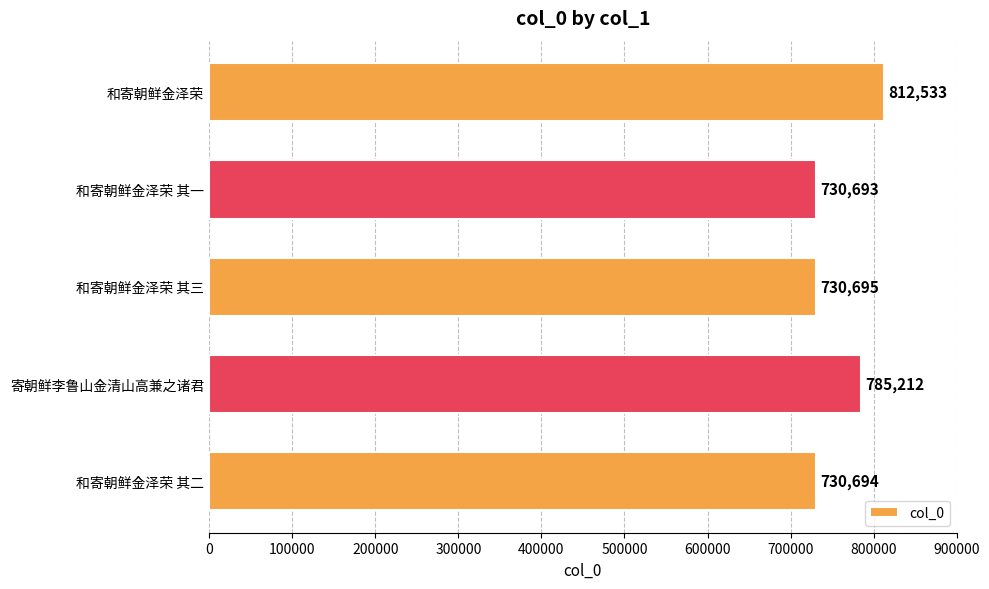

What is the difference between the second highest and minimum values?

54519